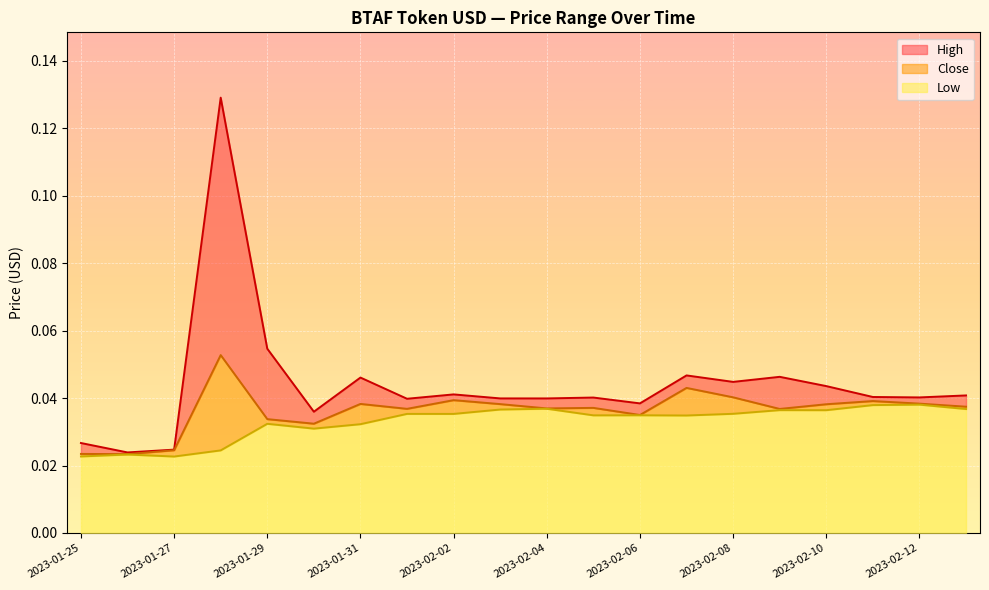

Which has a higher value, 2023-02-02 or 2023-01-26?

2023-02-02